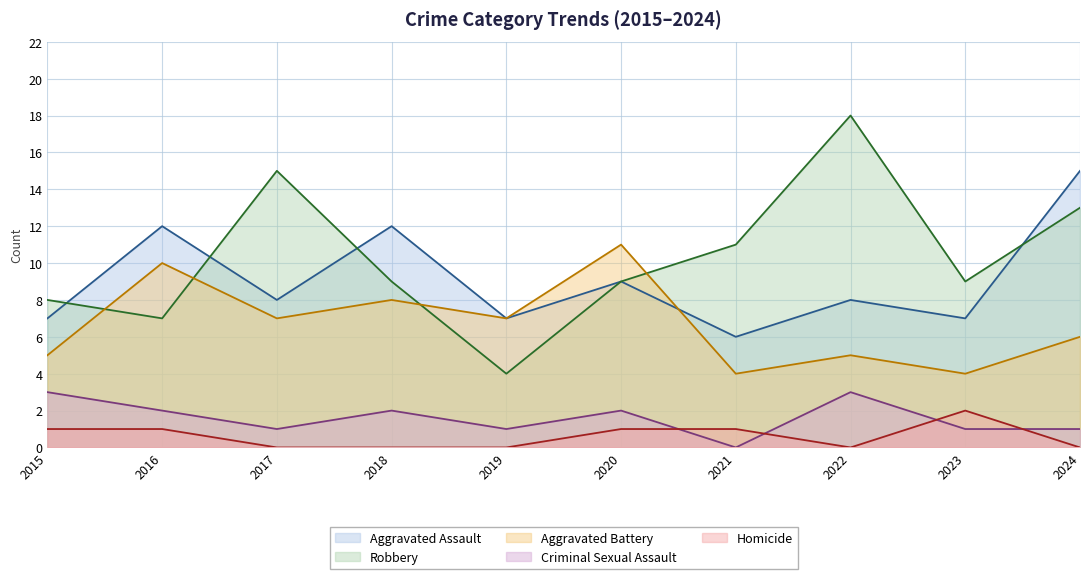

How many data points in Aggravated Assault are above 8?

4